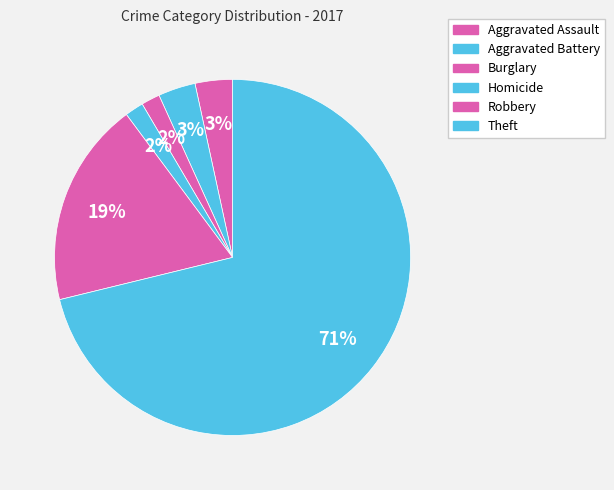

To the nearest percent, what portion does Aggravated Battery represent?

3%